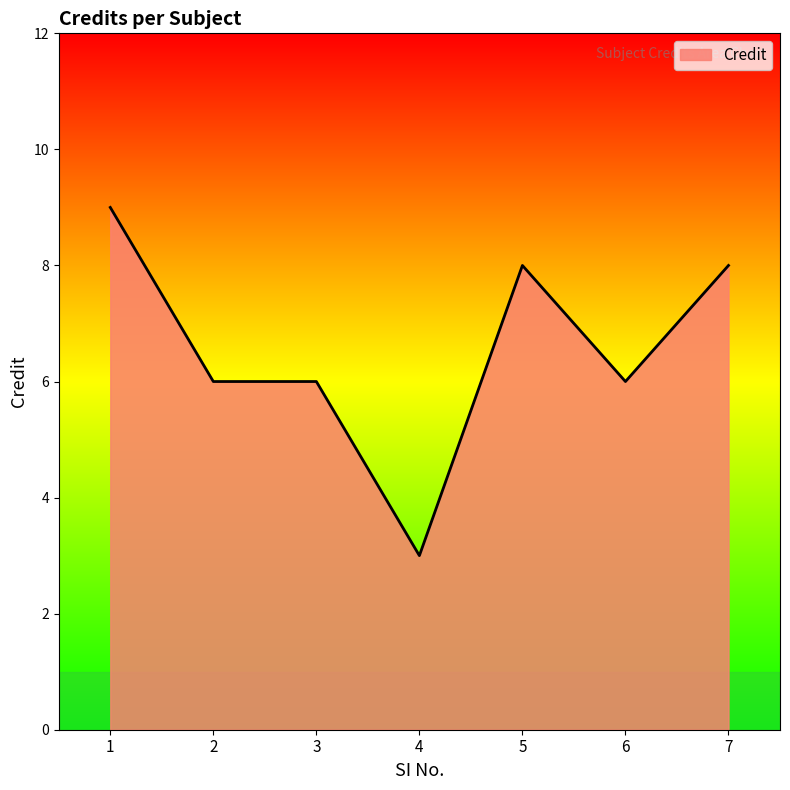

What is the maximum value shown in the chart?

9